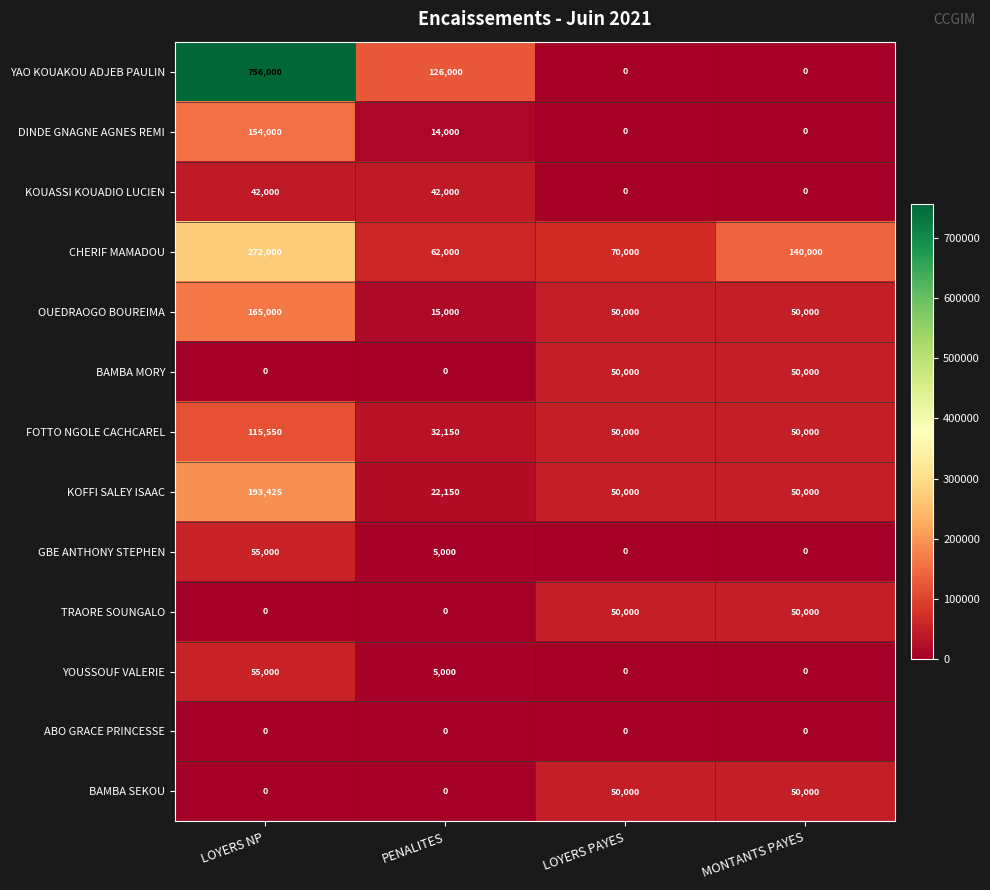

What is the greatest value displayed?

756000